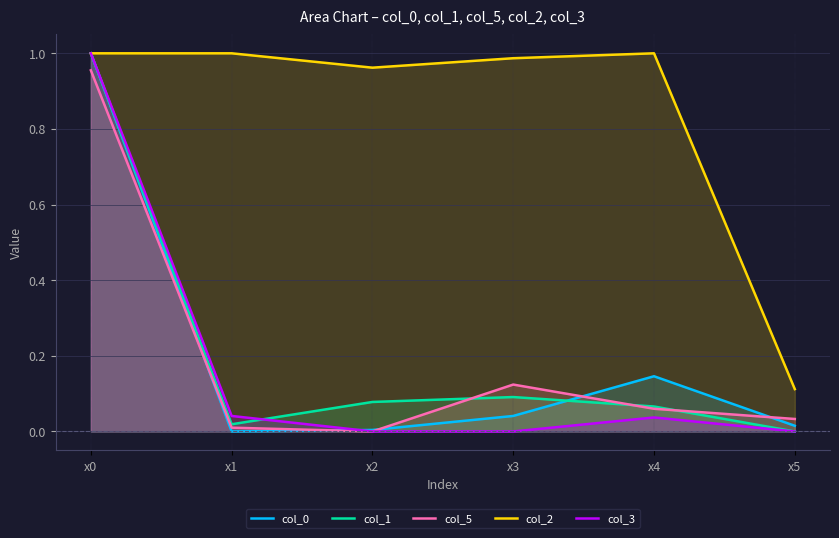

Which category has the lowest value in the col_1 series?

x5